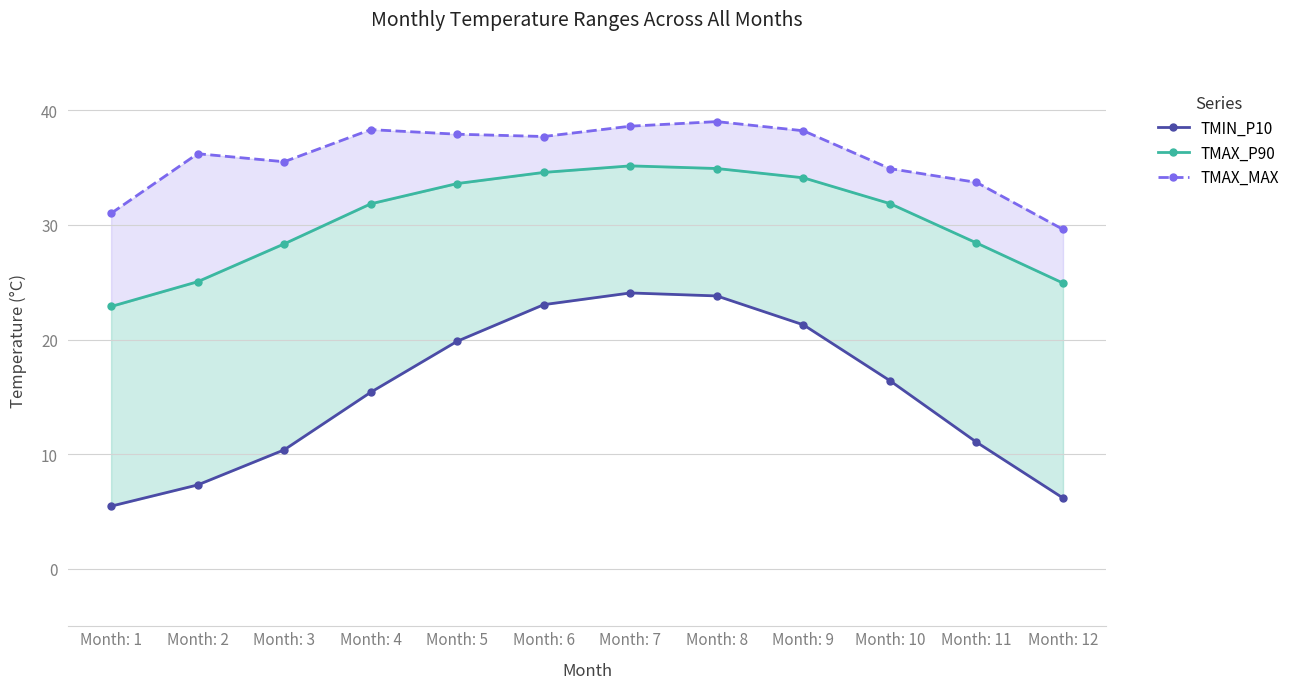

True or false: TMAX_P90 and TMIN_P10 intersect in this chart.

False